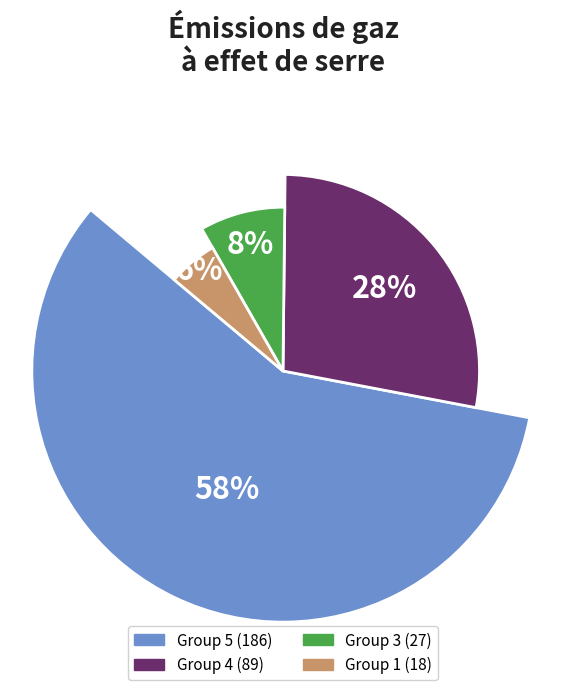

What percentage do 5 and 5 together represent?

28.1%